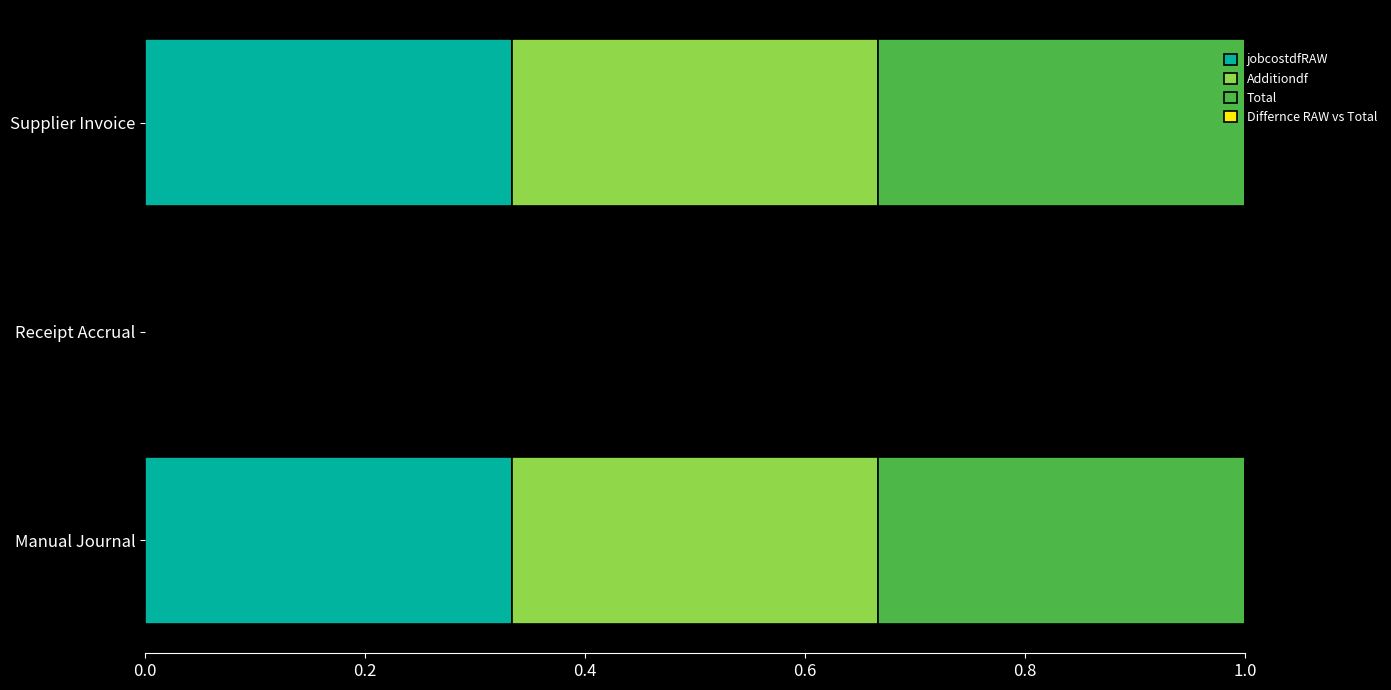

What is the total value across all series at Manual Journal?

1.0